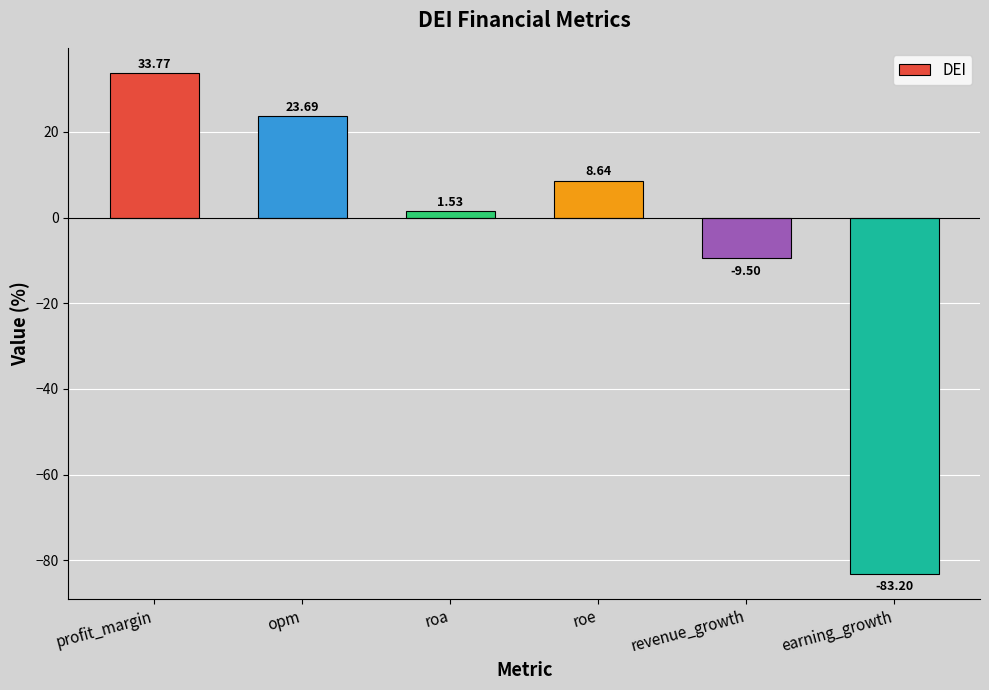

How many values are below zero?

2